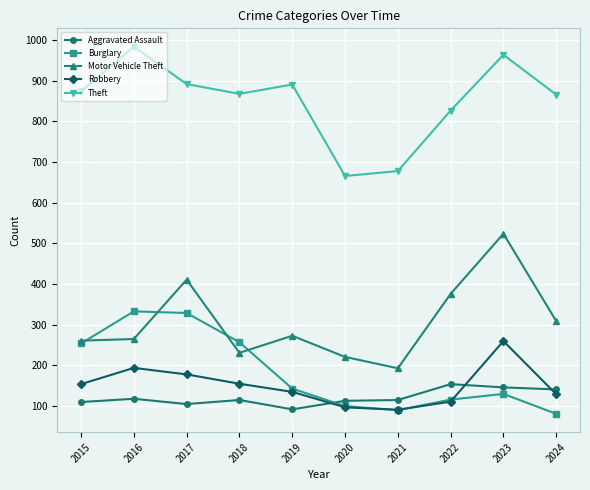

Where does the Motor Vehicle Theft series first go above 273?

2017